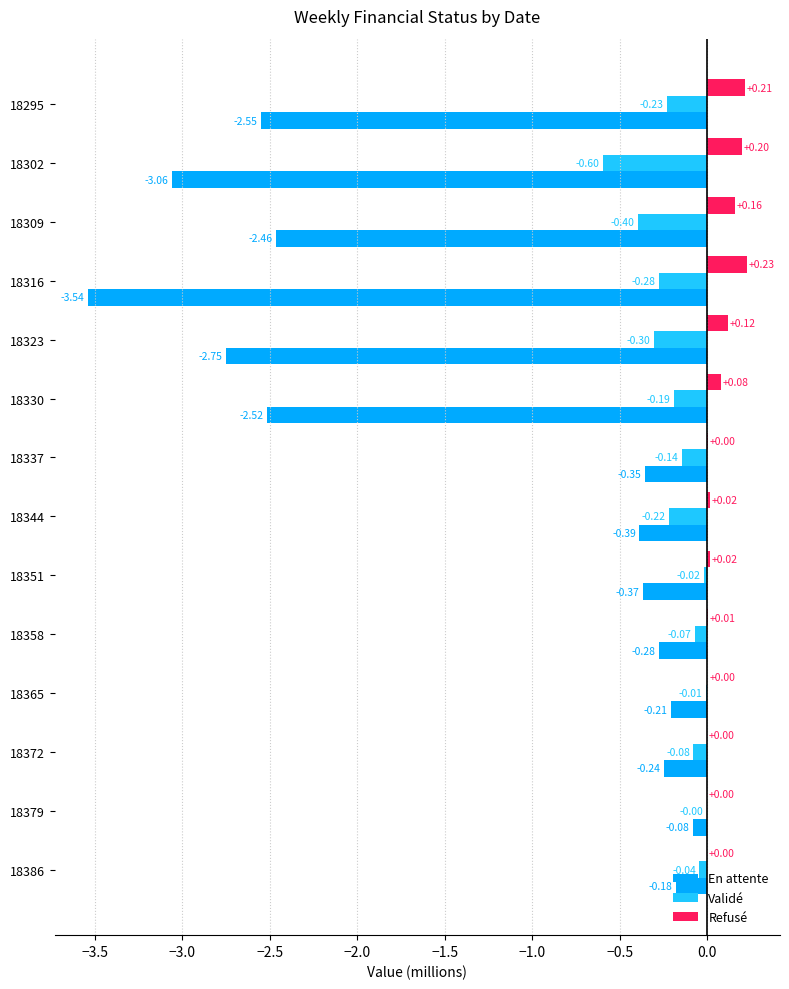

Which series has the widest spread of values?

En attente